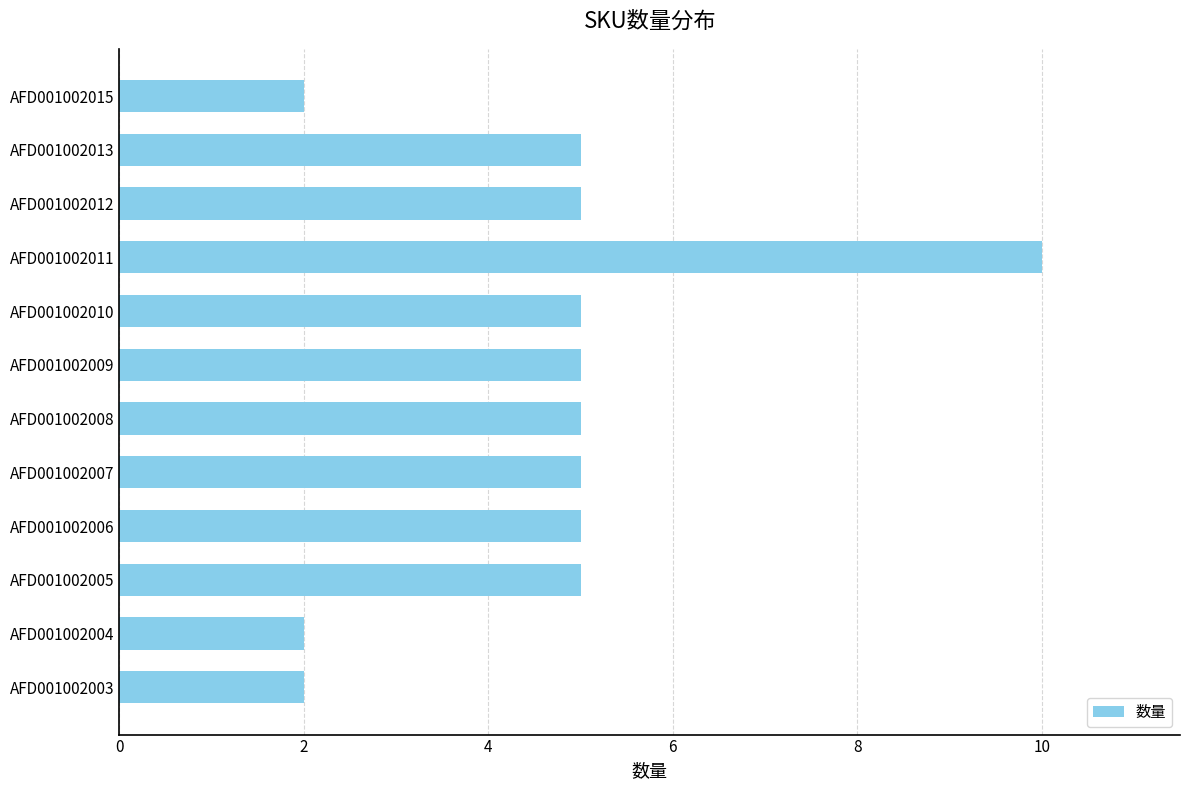

How many distinct data groups are displayed?

1